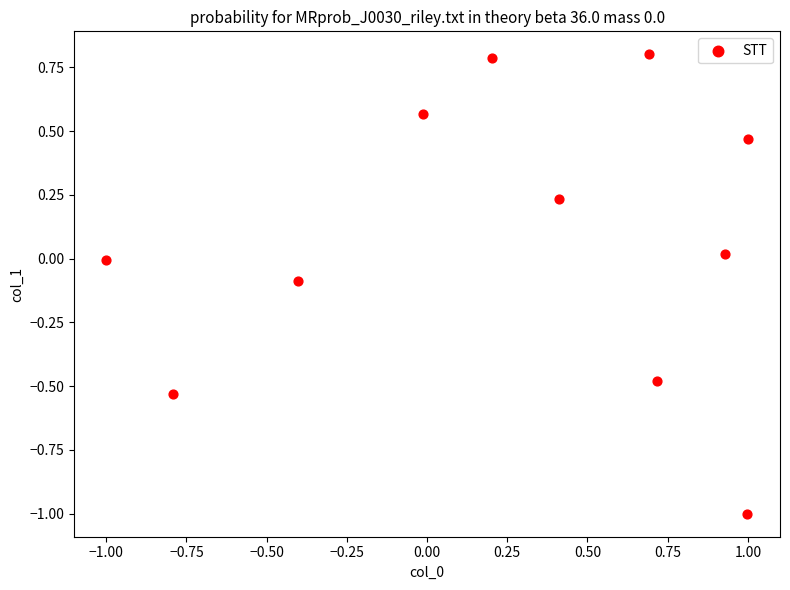

What is the range of Y values (max minus min)?

1.8